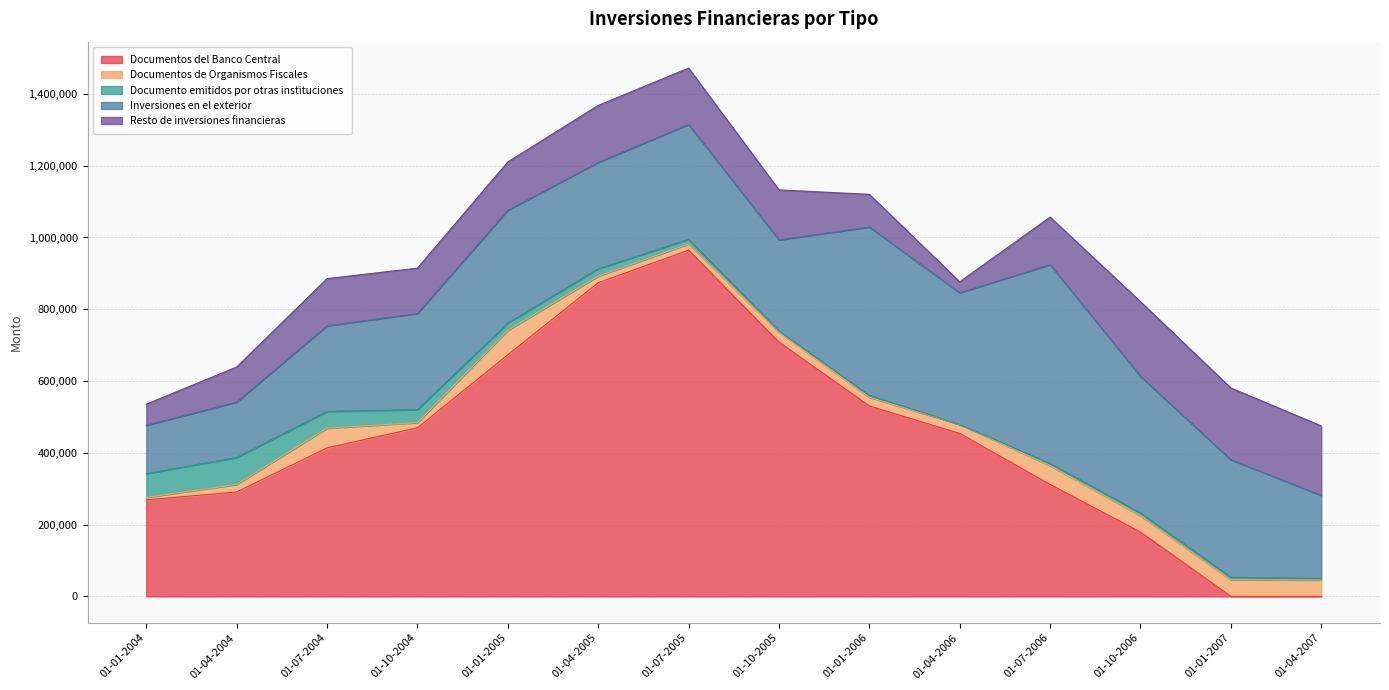

Which has a higher value, 01-01-2006 or 01-04-2004?

01-01-2006